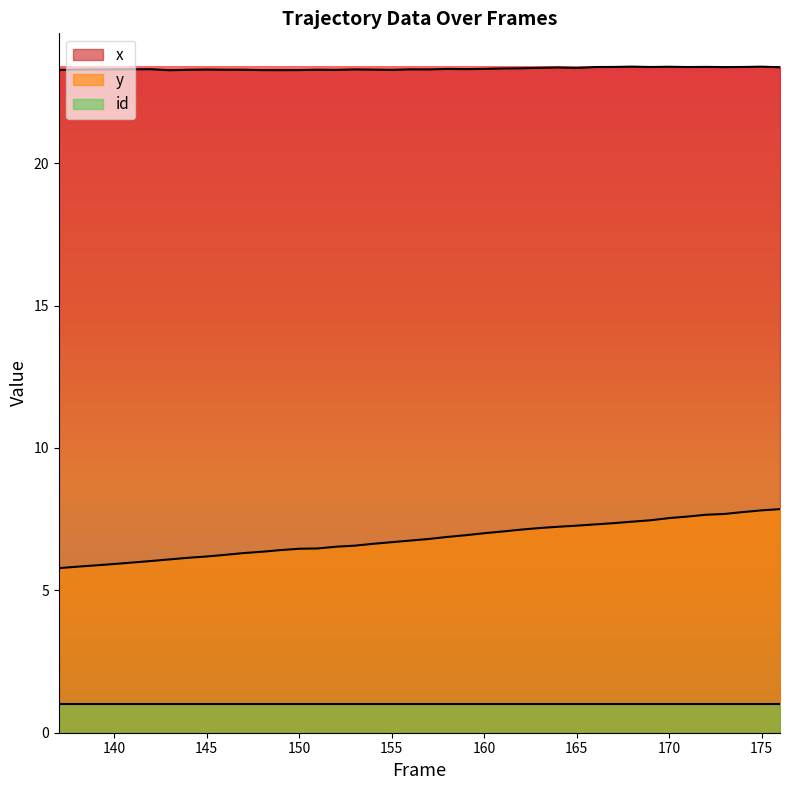

The value of y at 162 is 7.1. True or false?

True